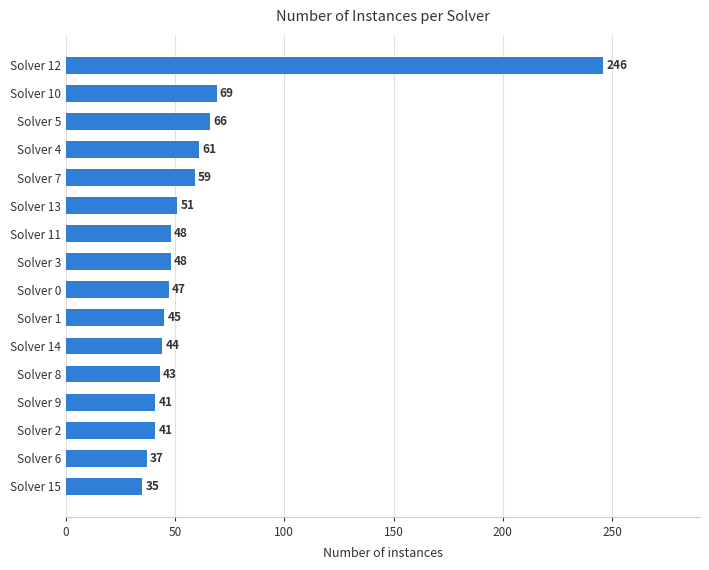

The value at Solver 15 is 15. True or false?

False